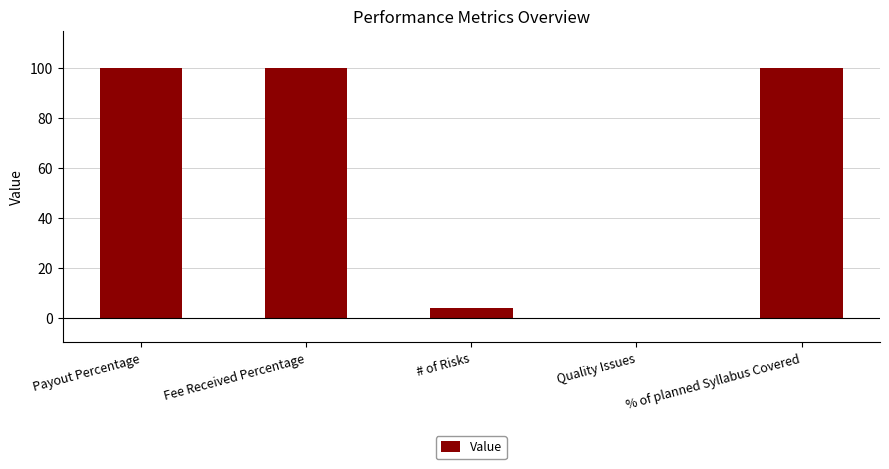

What is the sum of all values?

304